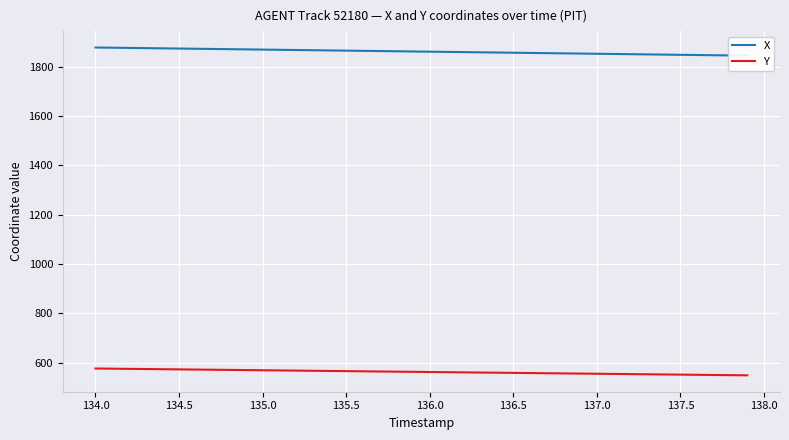

What is the minimum value for Y?

548.1